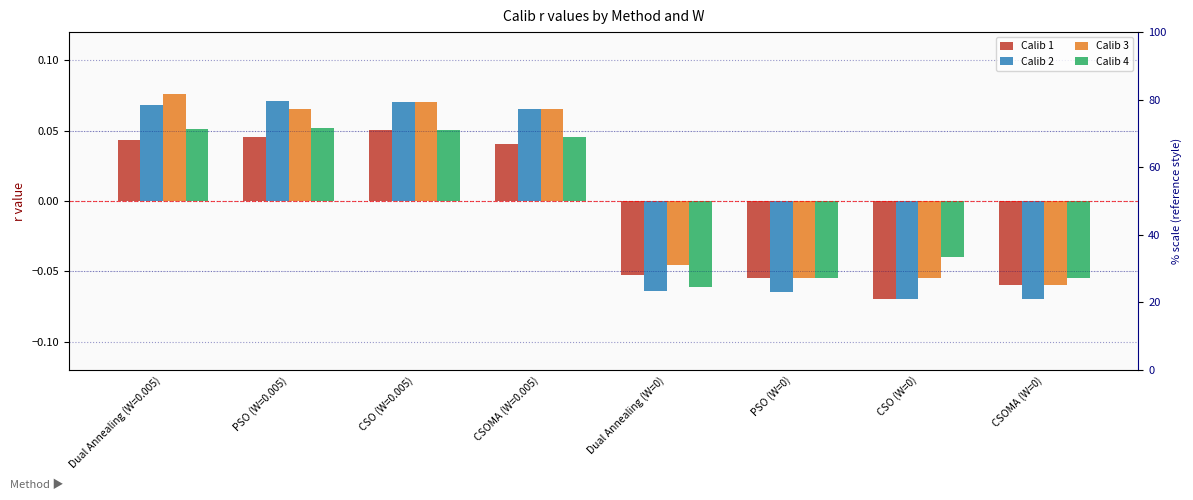

Reading right to left, transcribe all the data shown in this chart.

Calib 1: CSOMA (W=0)=-0.1	CSO (W=0)=-0.1	PSO (W=0)=-0.1	Dual Annealing (W=0)=-0.1	CSOMA (W=0.005)=0.0	CSO (W=0.005)=0.1	PSO (W=0.005)=0.0	Dual Annealing (W=0.005)=0.0
Calib 2: CSOMA (W=0)=-0.1	CSO (W=0)=-0.1	PSO (W=0)=-0.1	Dual Annealing (W=0)=-0.1	CSOMA (W=0.005)=0.1	CSO (W=0.005)=0.1	PSO (W=0.005)=0.1	Dual Annealing (W=0.005)=0.1
Calib 3: CSOMA (W=0)=-0.1	CSO (W=0)=-0.1	PSO (W=0)=-0.1	Dual Annealing (W=0)=-0.0	CSOMA (W=0.005)=0.1	CSO (W=0.005)=0.1	PSO (W=0.005)=0.1	Dual Annealing (W=0.005)=0.1
Calib 4: CSOMA (W=0)=-0.1	CSO (W=0)=-0.0	PSO (W=0)=-0.1	Dual Annealing (W=0)=-0.1	CSOMA (W=0.005)=0.0	CSO (W=0.005)=0.1	PSO (W=0.005)=0.1	Dual Annealing (W=0.005)=0.1